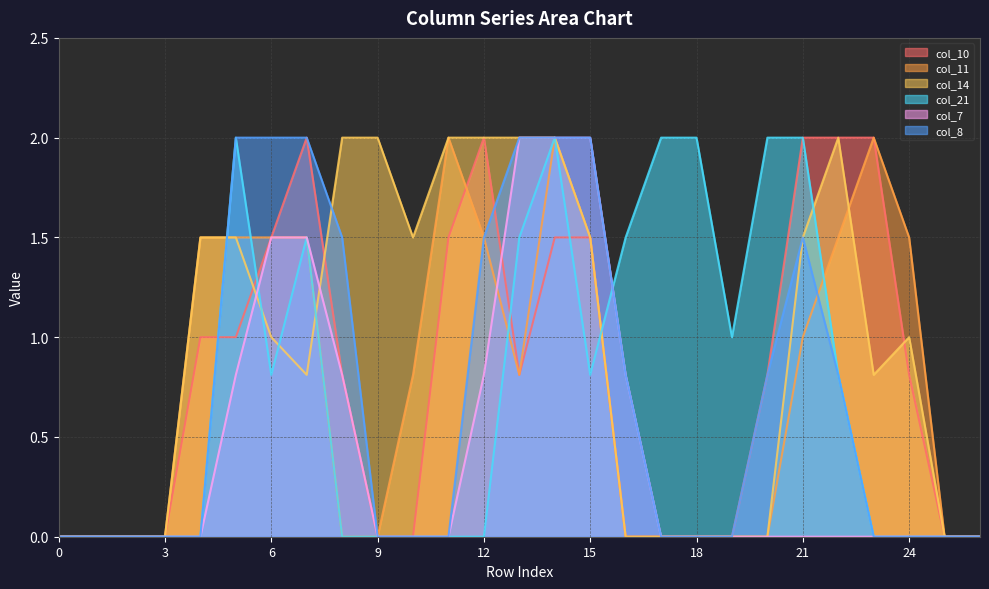

List the series in order of their peak value, highest first.

col_10, col_11, col_14, col_21, col_7, col_8